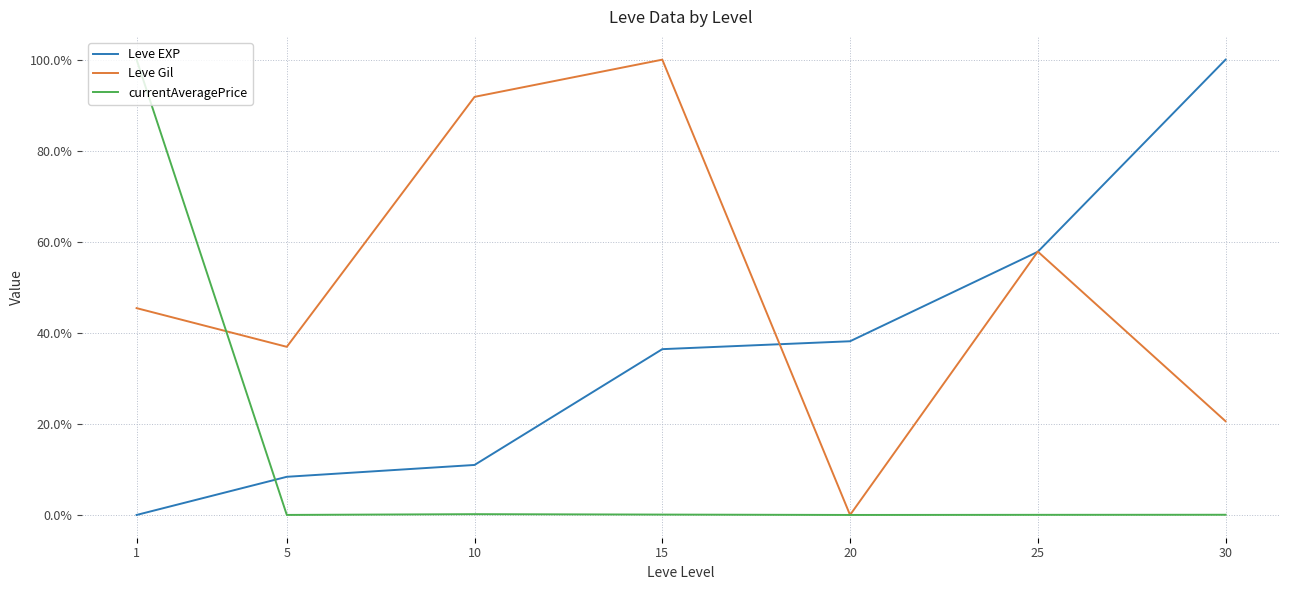

Is it true that currentAveragePrice equals 0.2 at 10?

True